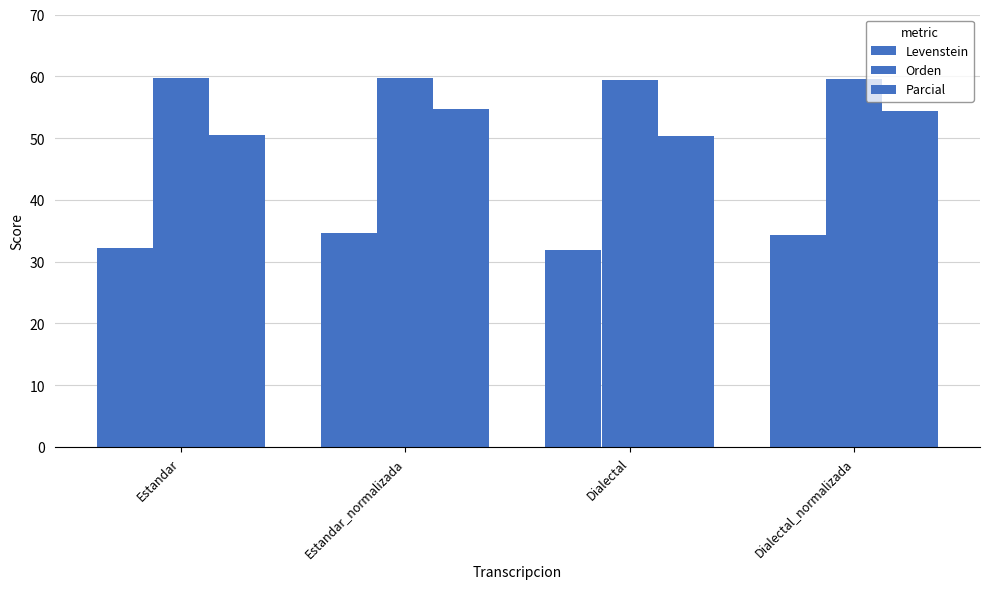

How many values in the Levenstein series are below 34?

2